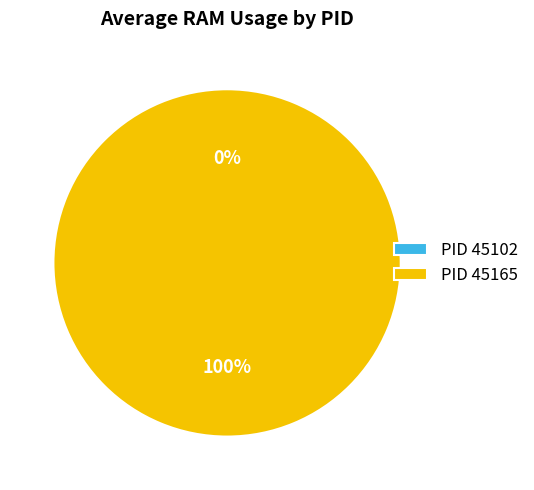

Is the sum of 45102 and 45165 greater than half?

Yes